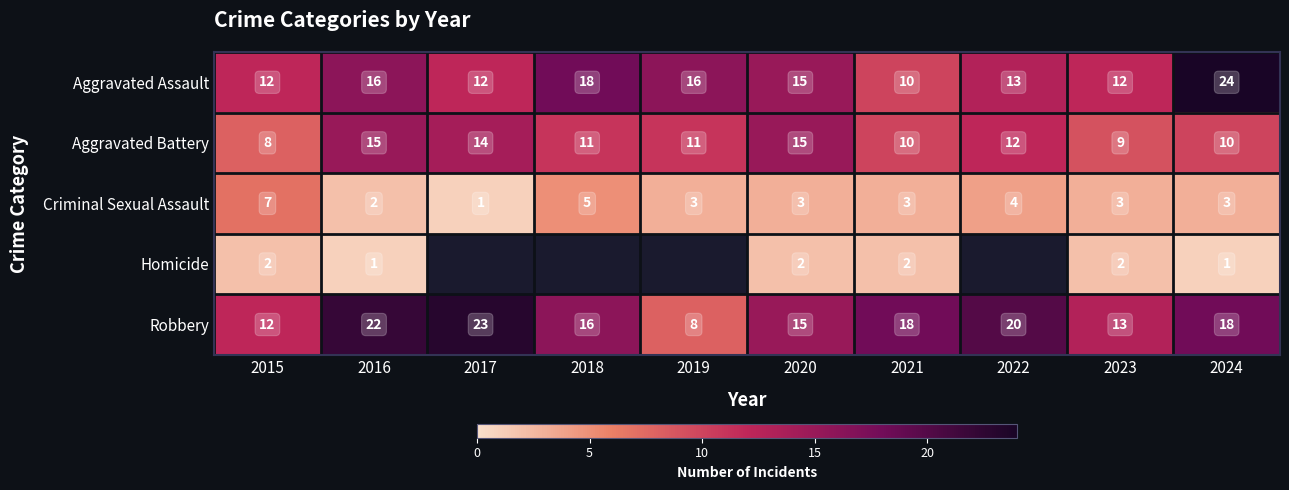

True or false: Aggravated Assault has a value of 26.8 at 2018.

False